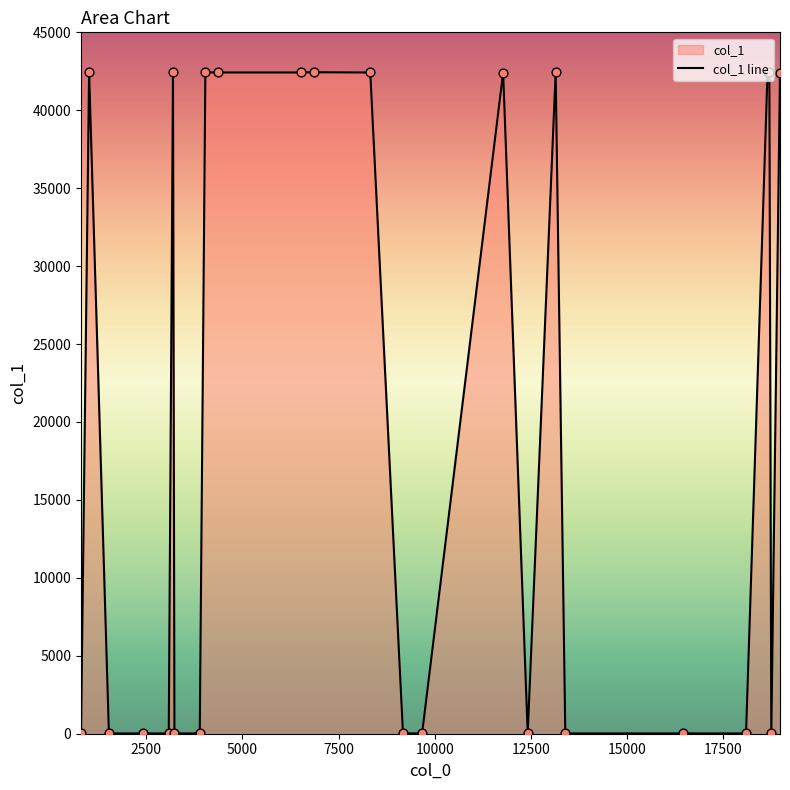

Approximately how many times larger is the value at 18096 compared to 12419?

1.0